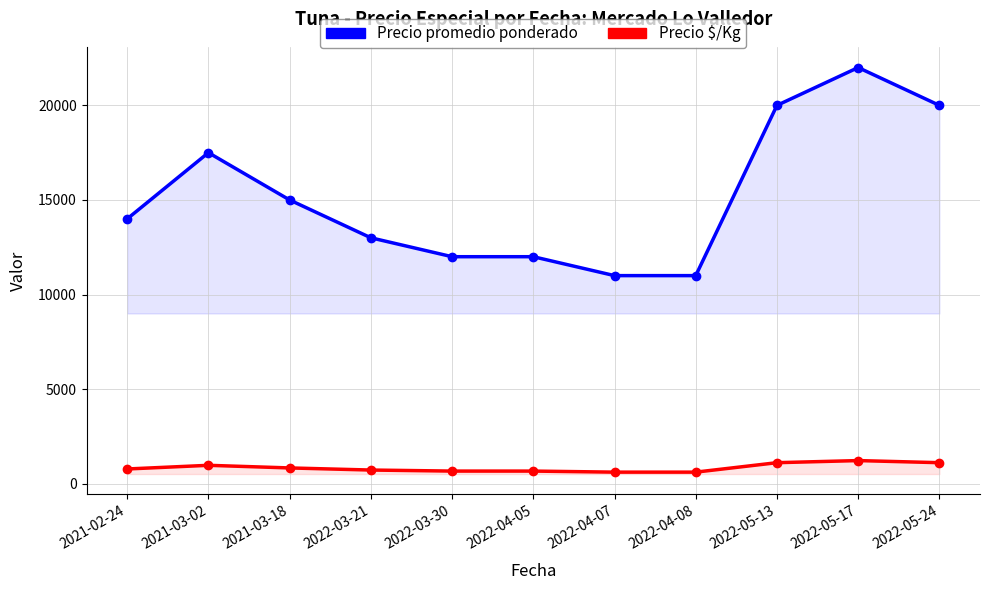

The Precio promedio ponderado series shows 12000 at 2022-03-30. True or false?

True